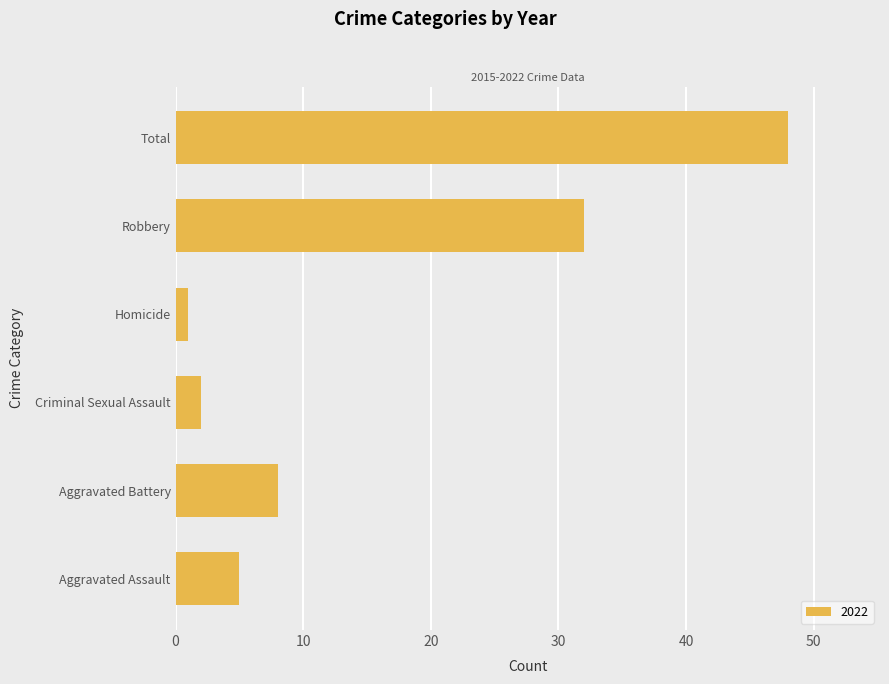

The value at Aggravated Assault is 9. True or false?

False